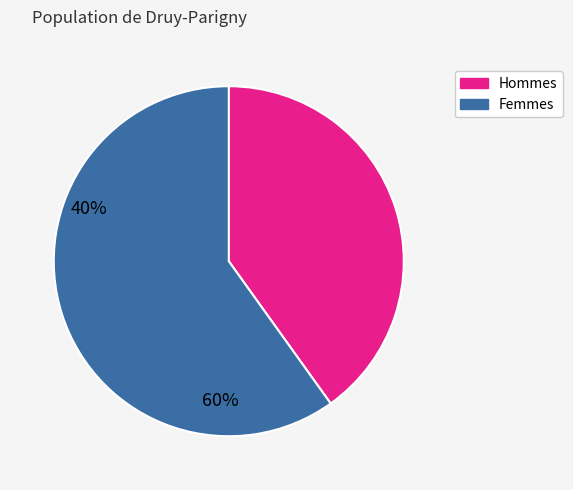

Is there any slice that represents more than half of the pie?

Yes